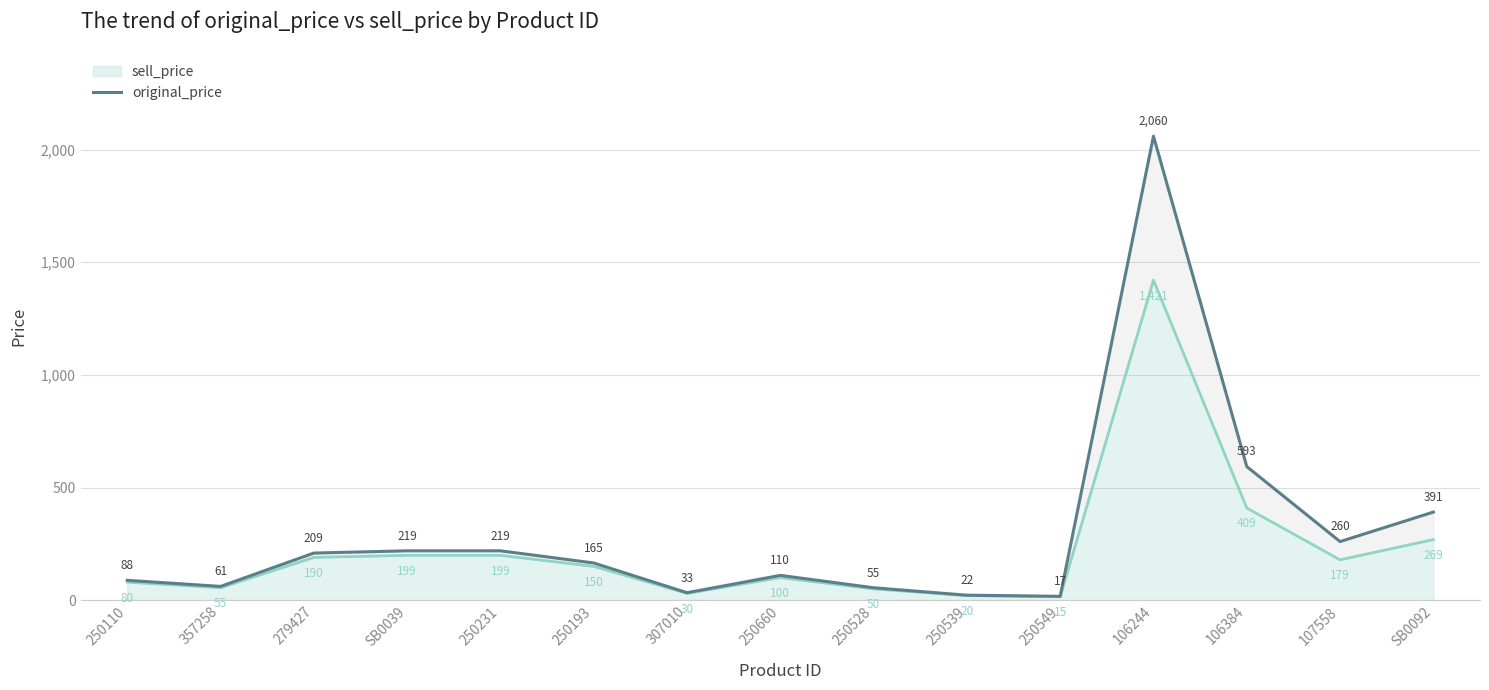

What is the ratio of the value at 250539 to the value at 250110?

0.2